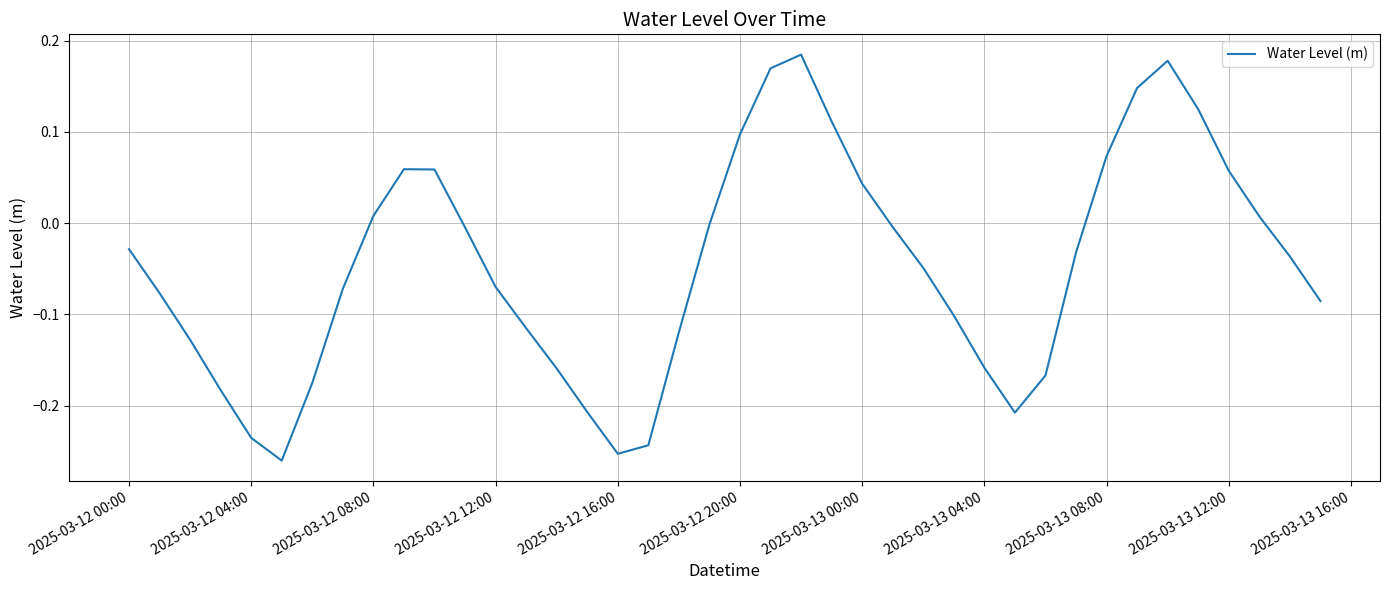

What is the difference between the maximum and minimum values?

0.4